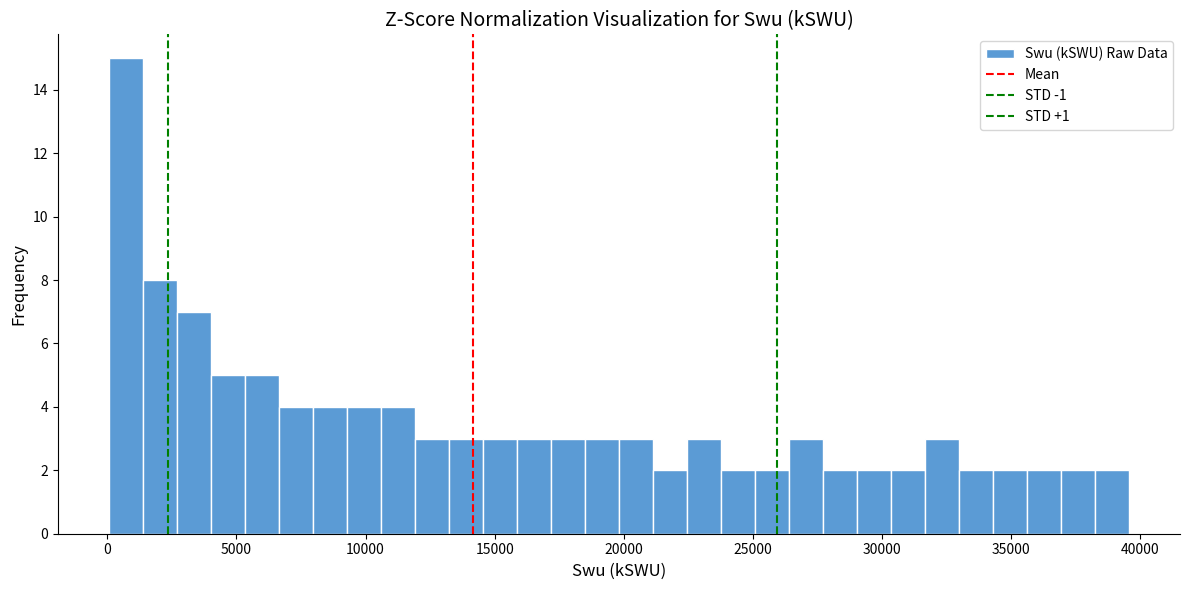

Read against the x-axis, roughly where is the centre of the tallest bar?

500